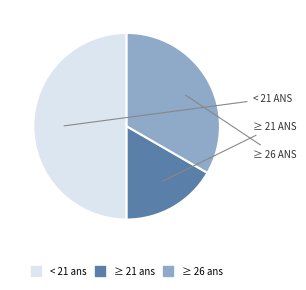

The < 21 ans slice represents 50% of the pie. True or false?

True